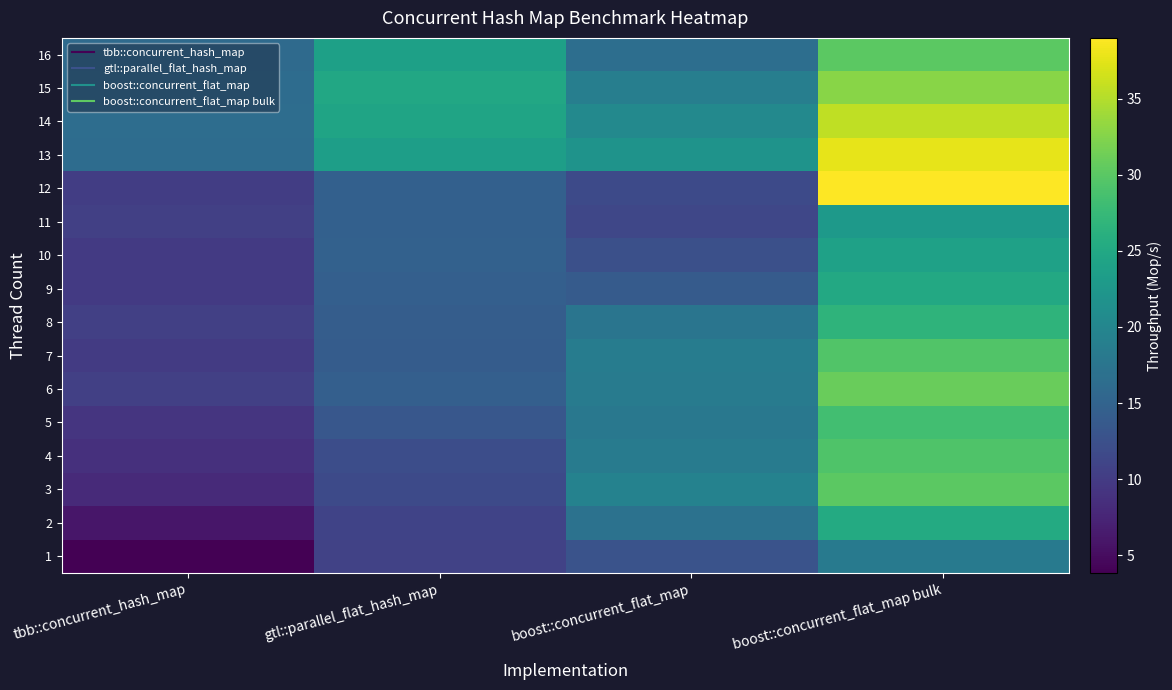

Rank the series at tbb::concurrent_hash_map from lowest to highest value.

1, 2, 3, 4, 5, 9, 10, 7, 12, 6, 11, 8, 16, 15, 13, 14